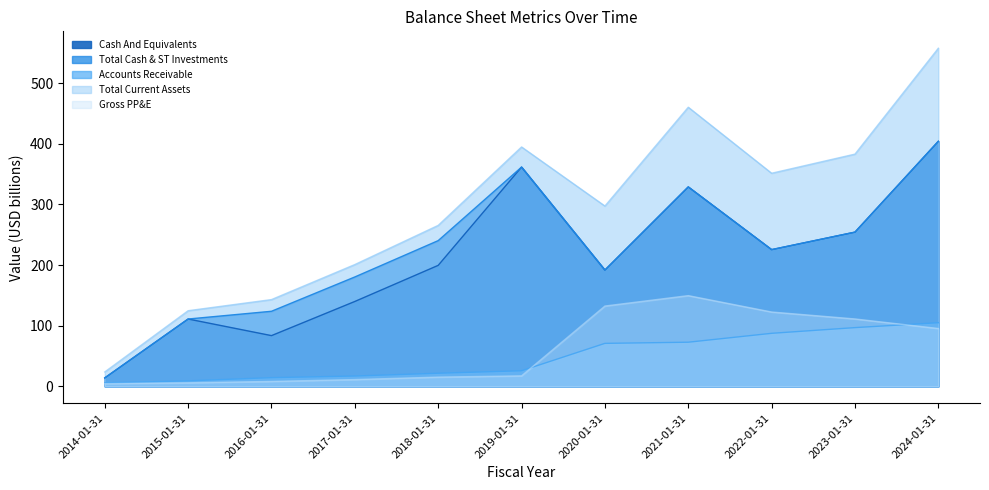

How many data points in Gross PP&E are above 17?

6